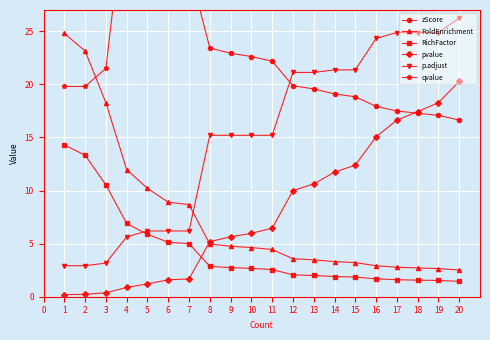

Which series has the largest total across all categories?

qvalue